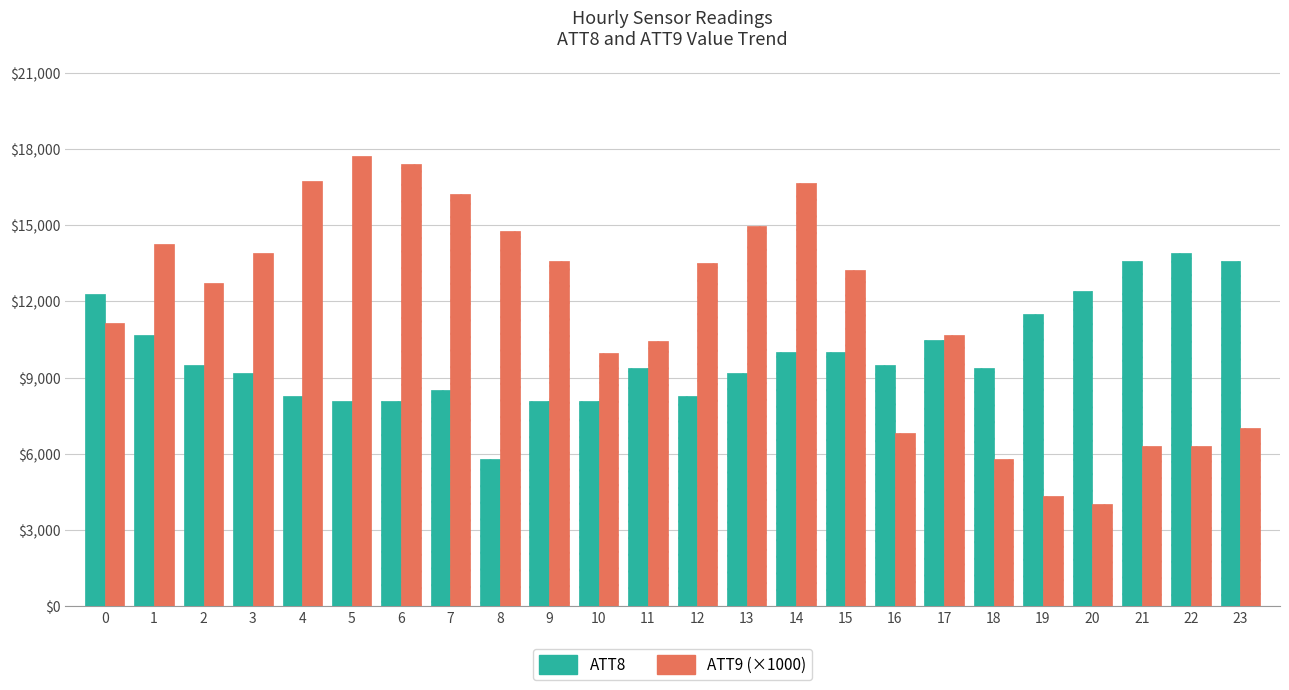

Rank the series by their maximum value, from lowest to highest.

ATT8, ATT9 (×1000)